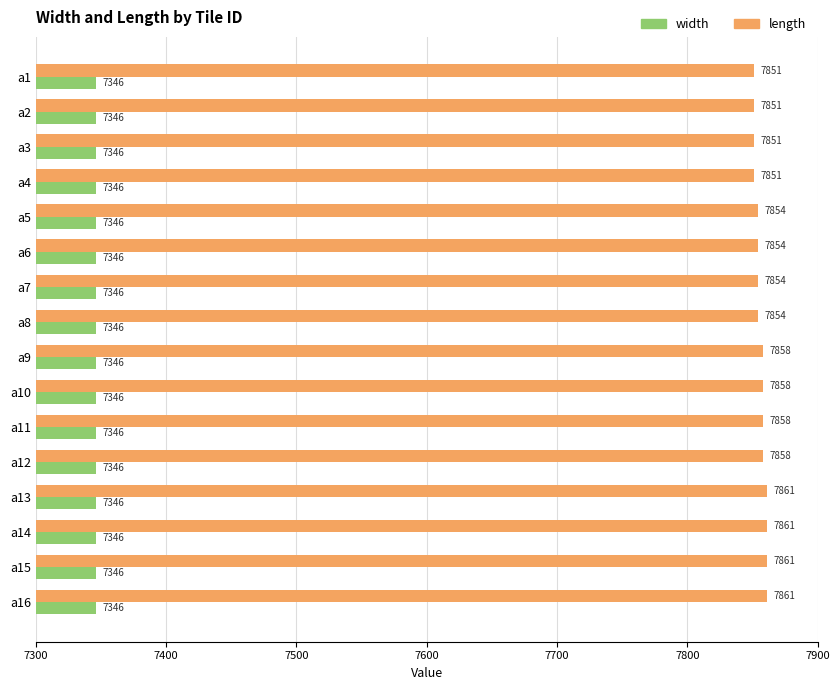

What is the smallest value displayed?

7346